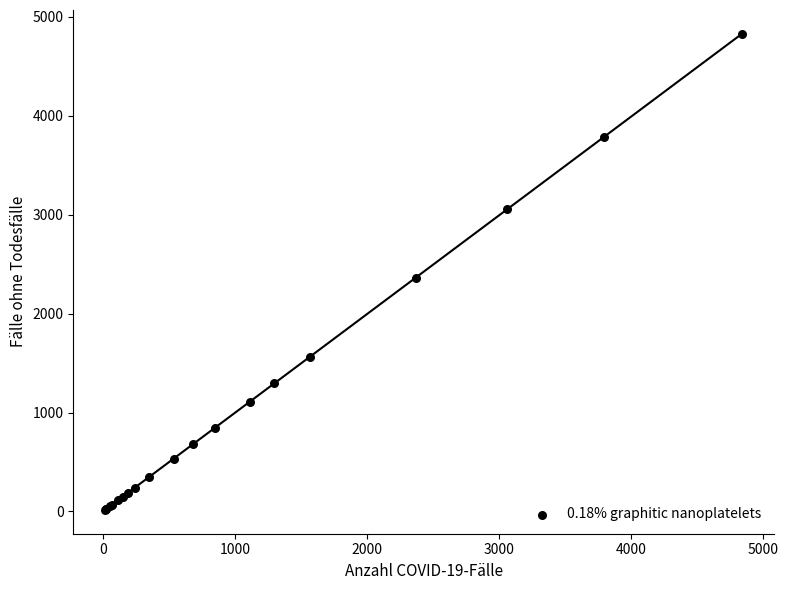

What Y value in the scatter plot is closest to 2421?

2364